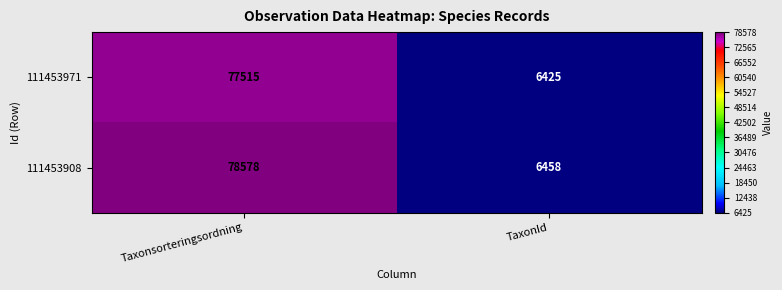

The 111453908 series shows 6458 at TaxonId. True or false?

True